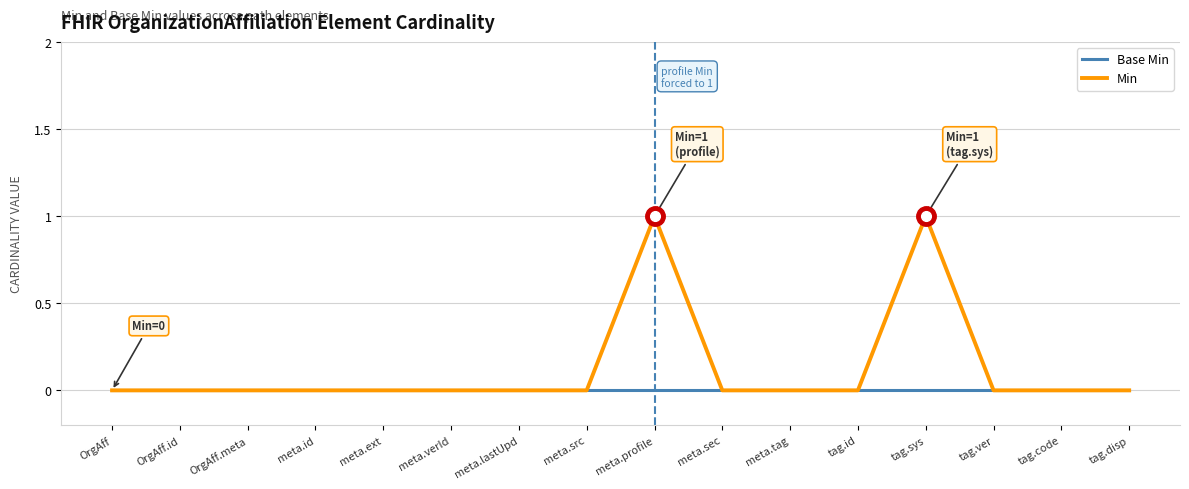

List the series in order of their peak value, lowest first.

Base Min, Min